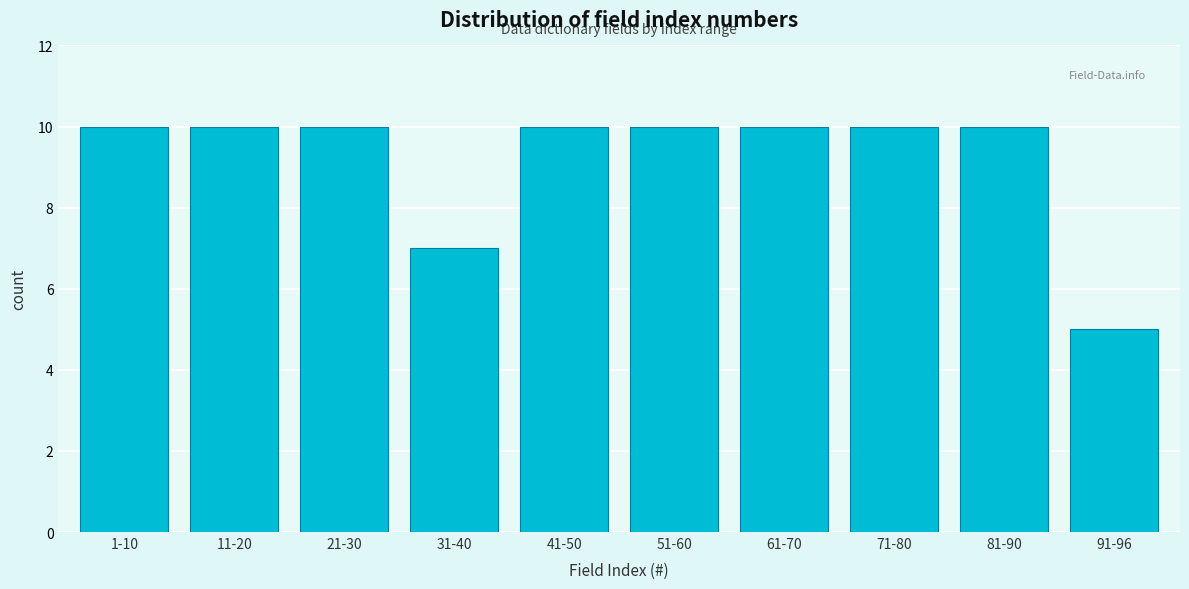

Reading left to right, extract all data points from this chart.

1-10=10	11-20=10	21-30=10	31-40=7	41-50=10	51-60=10	61-70=10	71-80=10	81-90=10	91-96=5